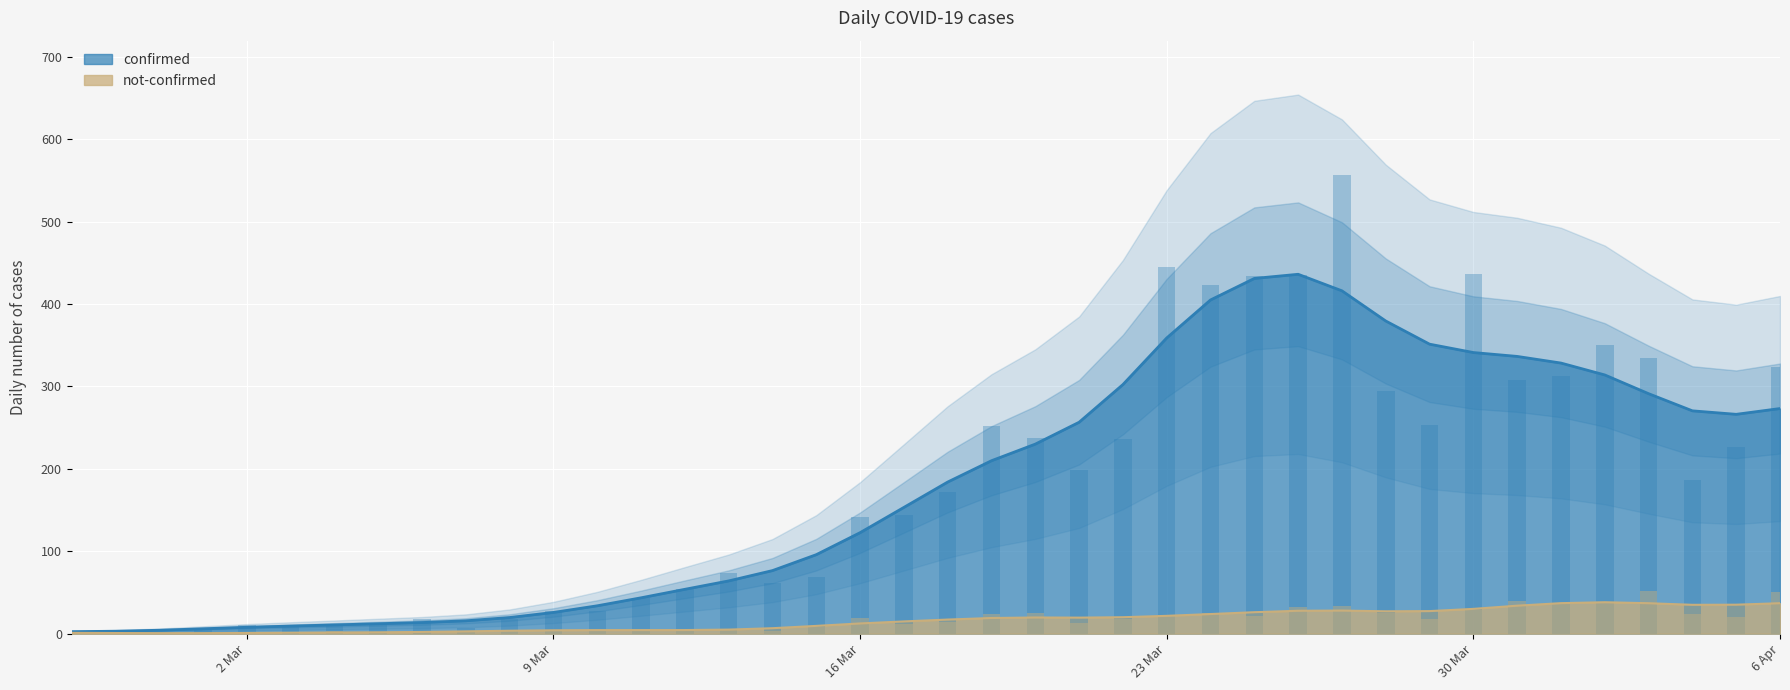

What is the greatest value displayed?

557